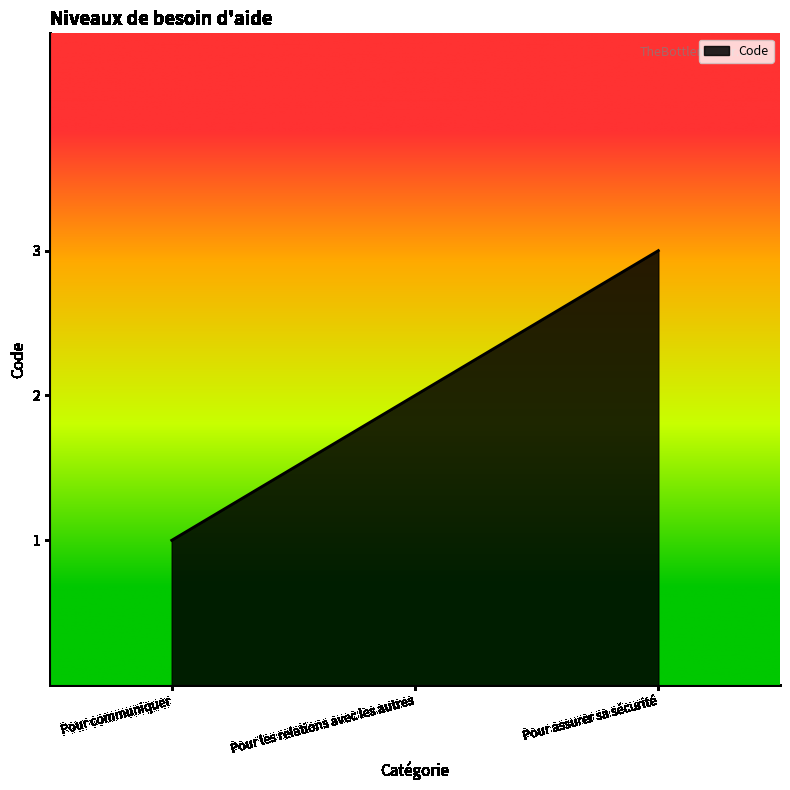

Which category has the highest value across all series?

Pour assurer sa sécurité